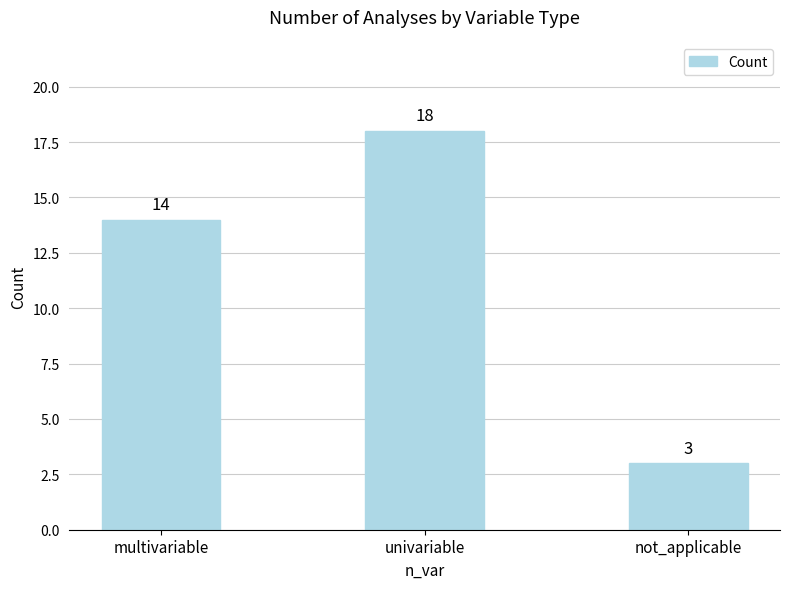

At which category does the chart reach its peak across all series?

univariable